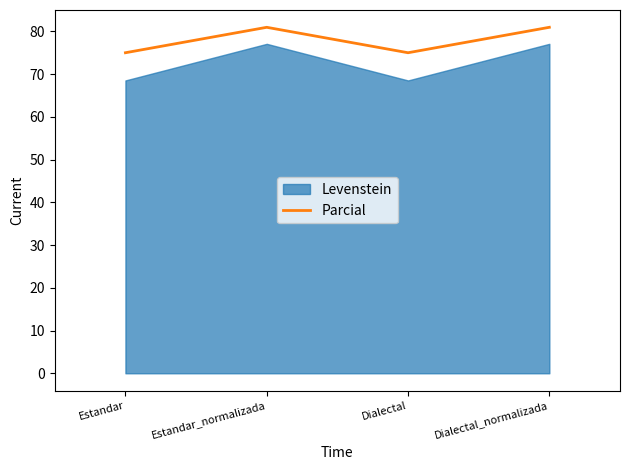

Which has a higher value, Estandar or Dialectal_normalizada?

Dialectal_normalizada